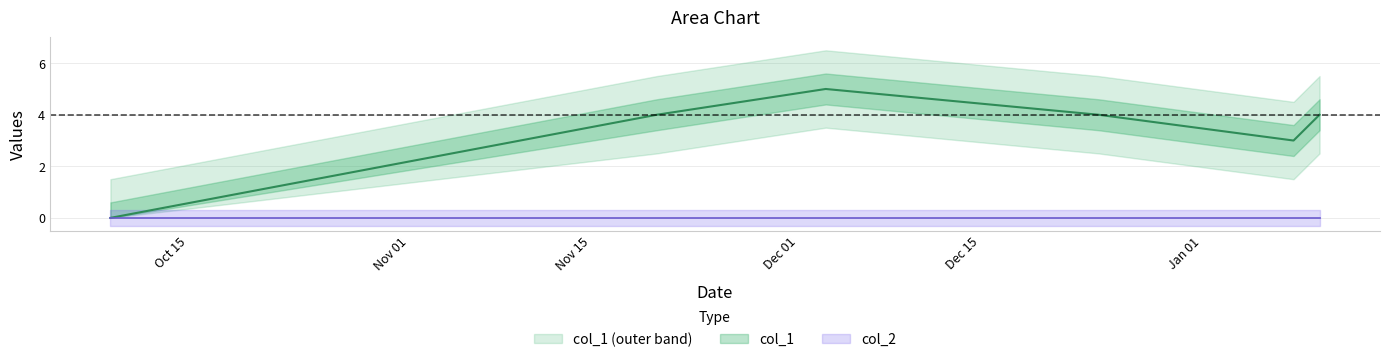

Reading right to left, what are all the values shown in this chart?

4	3	4	5	4	0